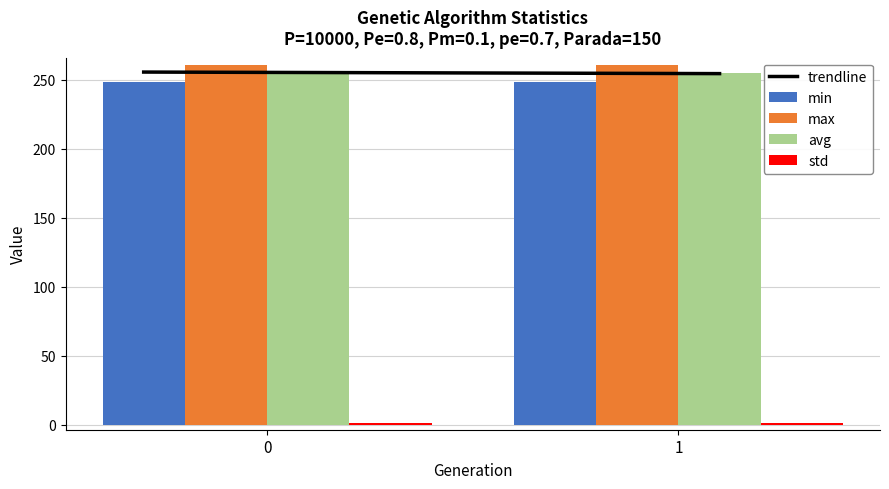

Reading right to left, transcribe all the data shown in this chart.

min: 1=247.9	0=247.9
max: 1=260.5	0=260.9
avg: 1=254.5	0=255.3
std: 1=1.5	0=1.6